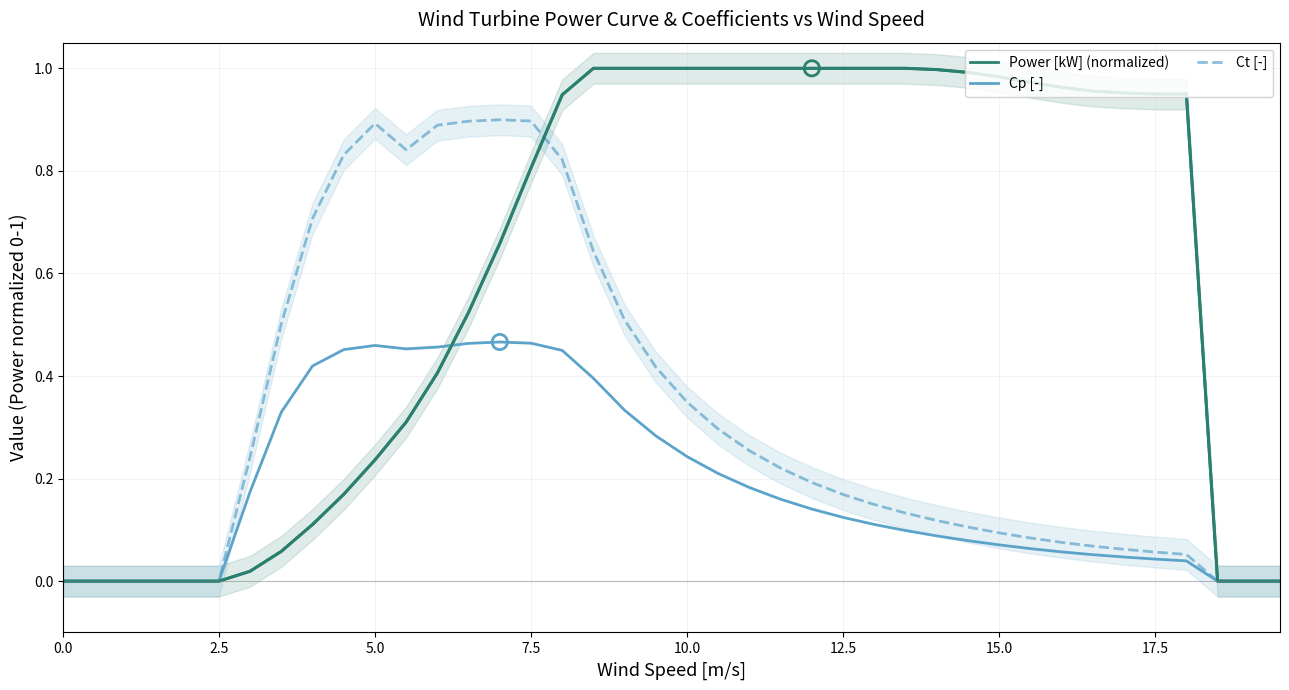

Which series has the largest Y range (max minus min)?

Power [kW] (normalized)